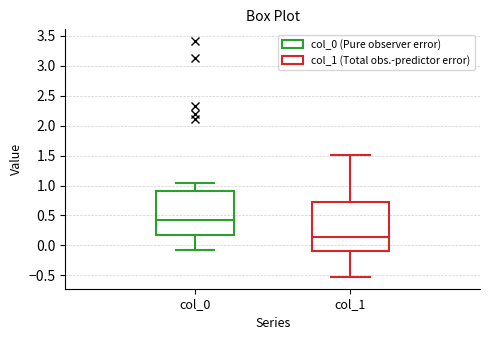

Which box has the highest median line?

col_0